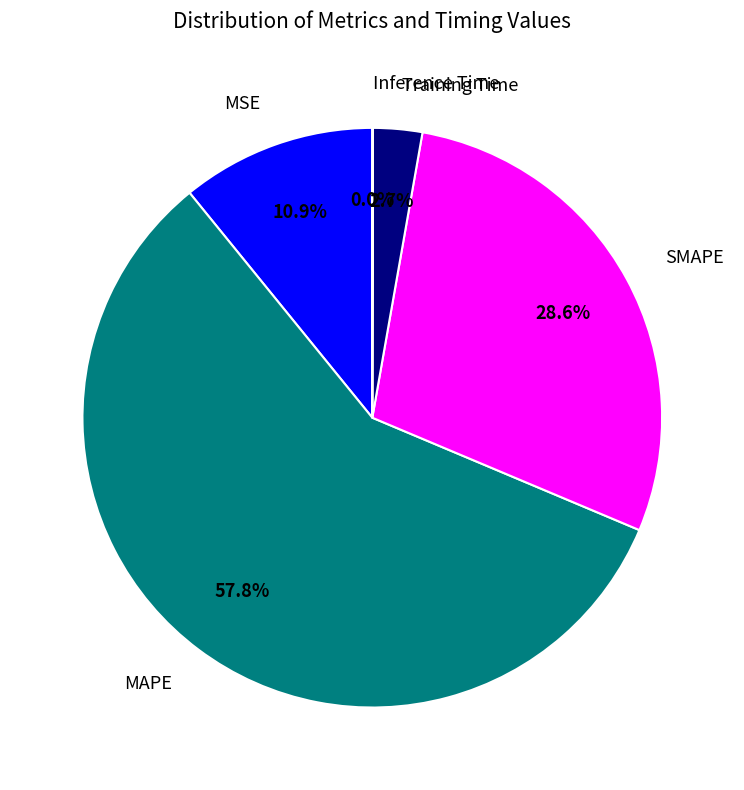

Which category has the biggest portion of the pie?

MAPE